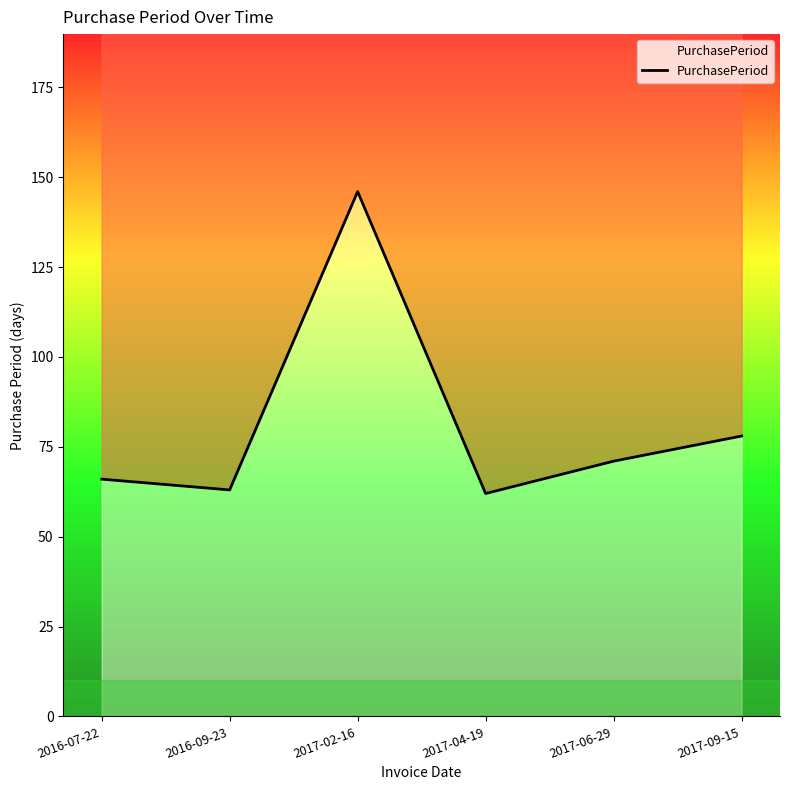

How many interior local peaks (higher than both neighbors) does the data have?

1